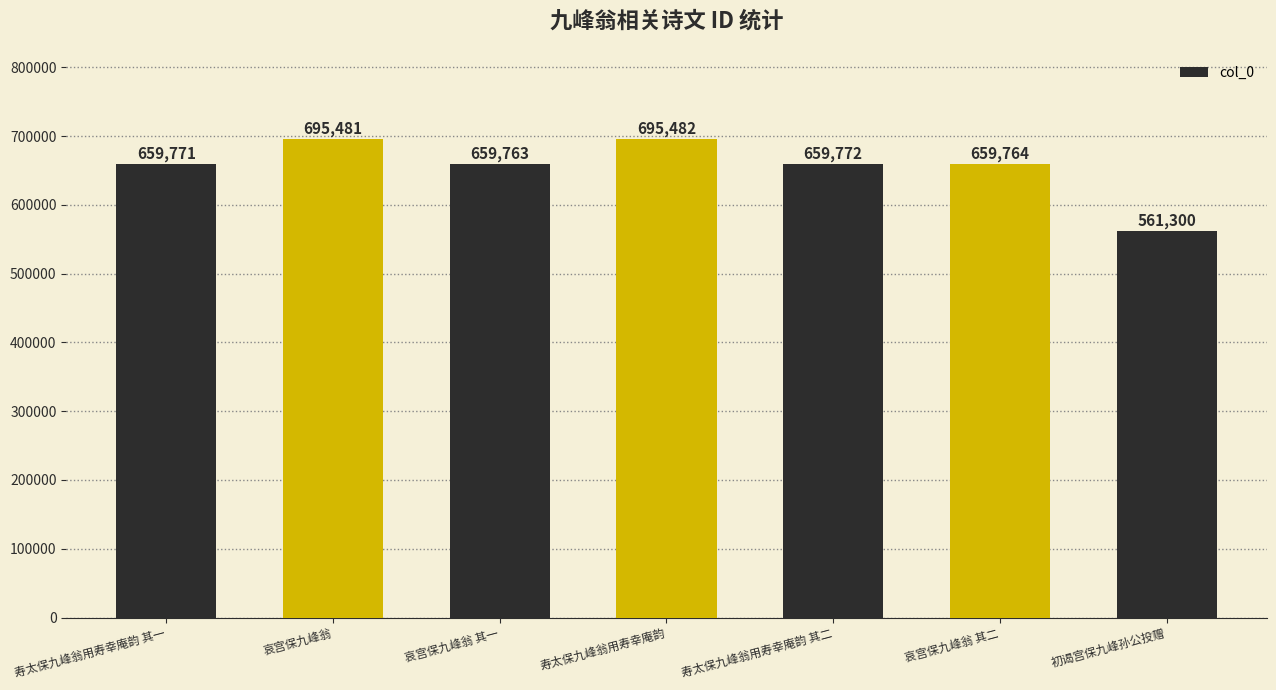

Approximately how many times larger is the value at 哀宫保九峰翁 其一 compared to 初谒宫保九峰孙公投赠?

1.2